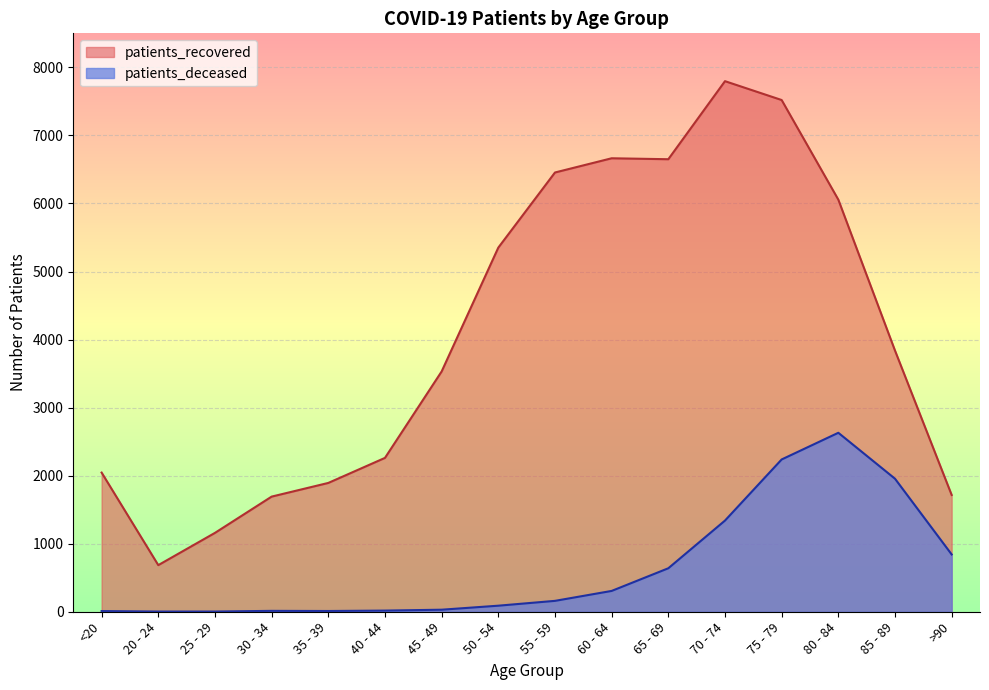

Reading left to right, extract all data points from this chart.

patients_deceased: 10	3	3	13	11	17	30	89	160	306	639	1340	2238	2630	1955	842
patients_recovered: 2045	685	1159	1692	1893	2261	3531	5351	6455	6664	6650	7797	7520	6056	3838	1716